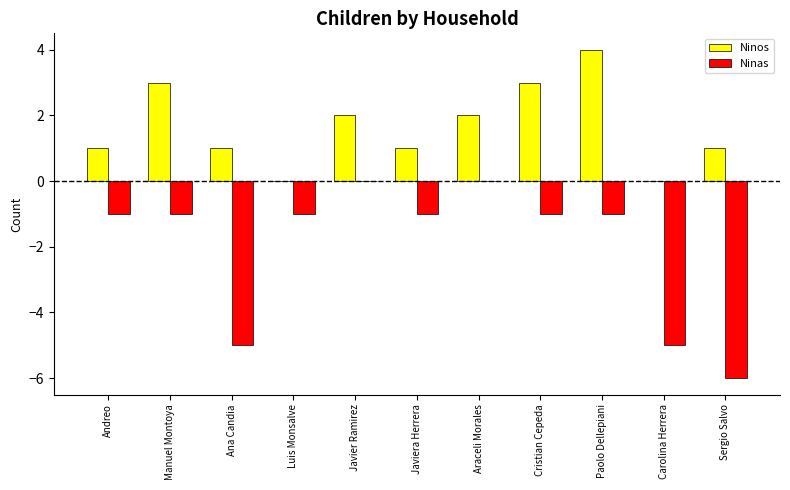

Count the number of data series in this chart.

2